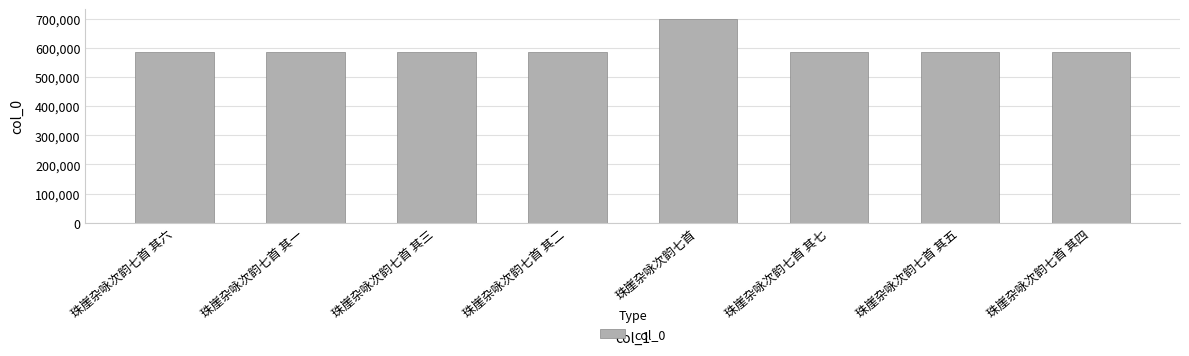

What is the difference between the maximum and minimum values?

111160